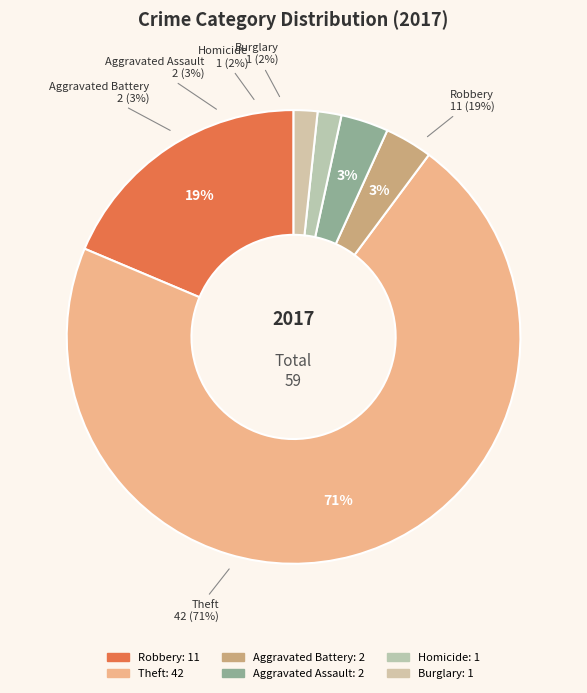

How many segments does this pie chart have?

5